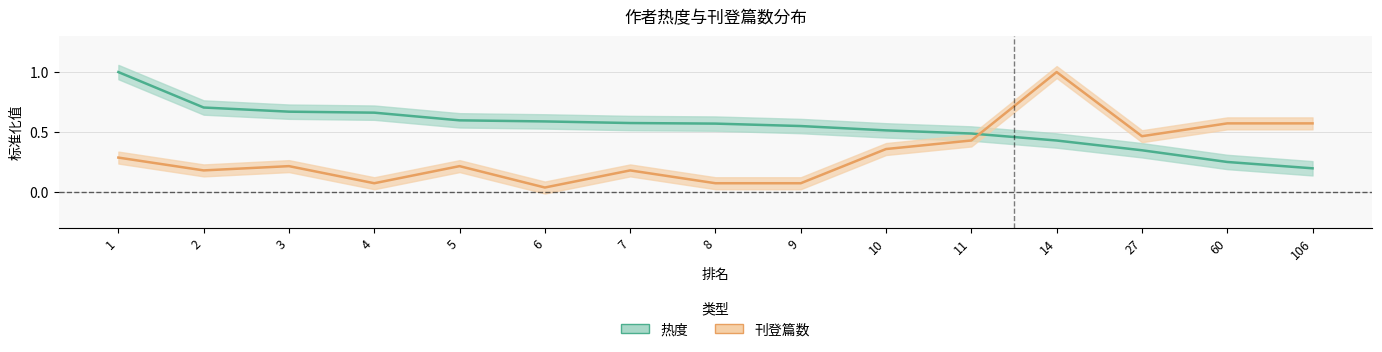

What are all the series names shown in the legend?

热度, 刊登篇数